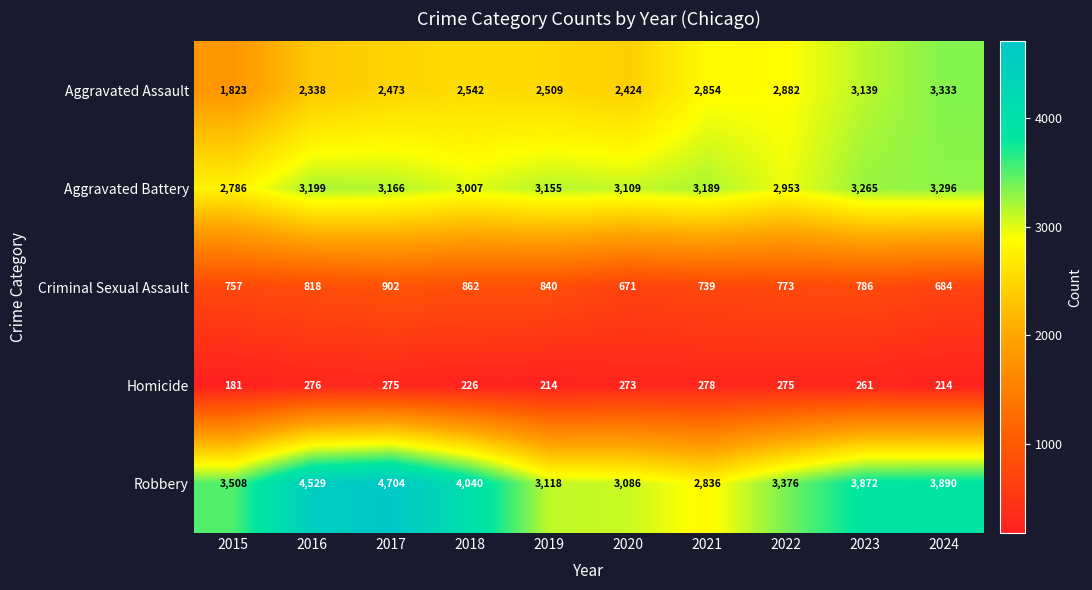

Count the number of data series in this chart.

5